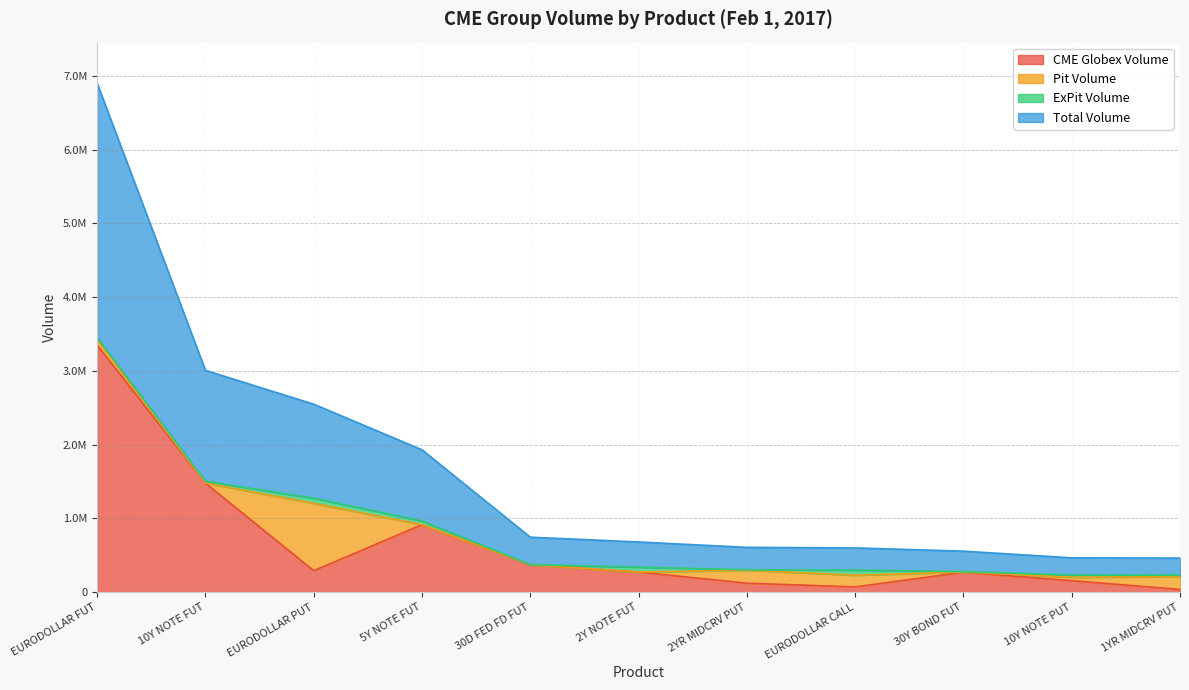

True or false: Total Volume and CME Globex Volume cross at least once.

False